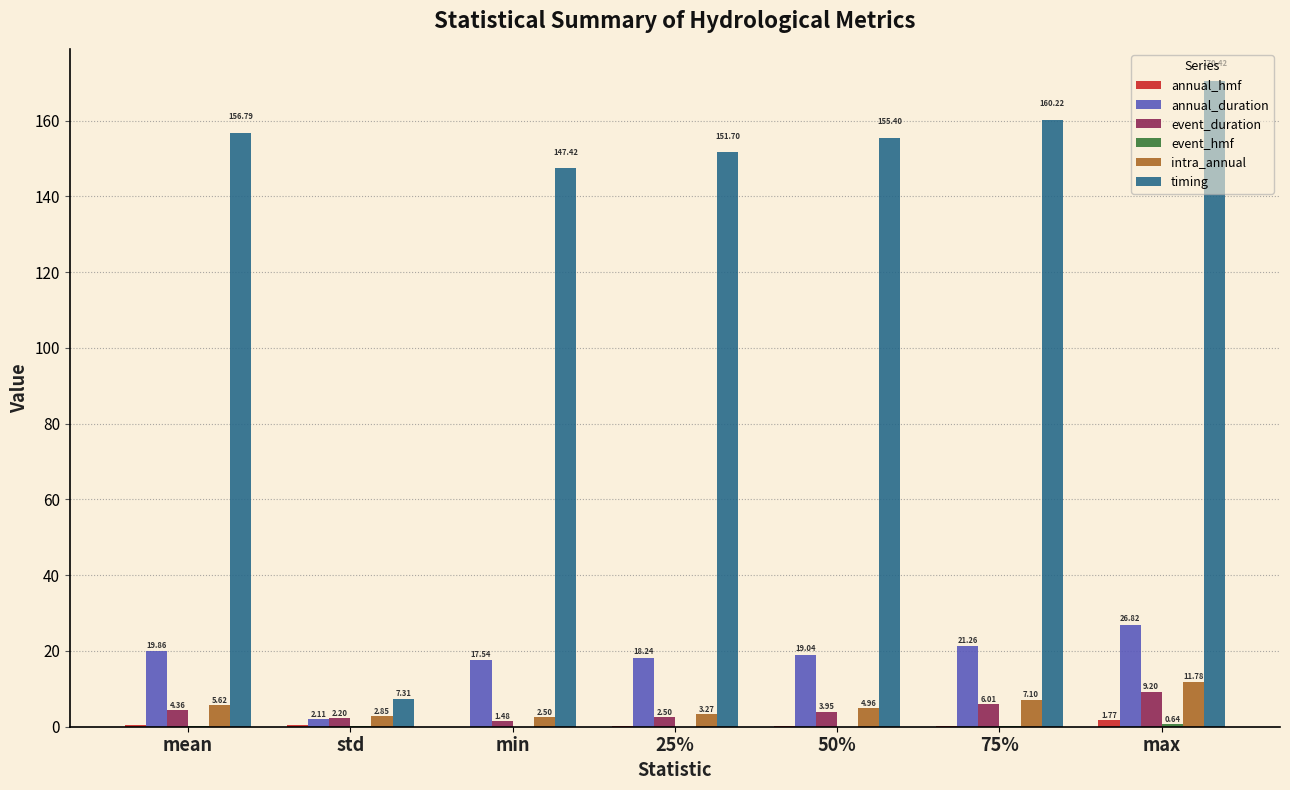

Which series has the largest total across all categories?

timing